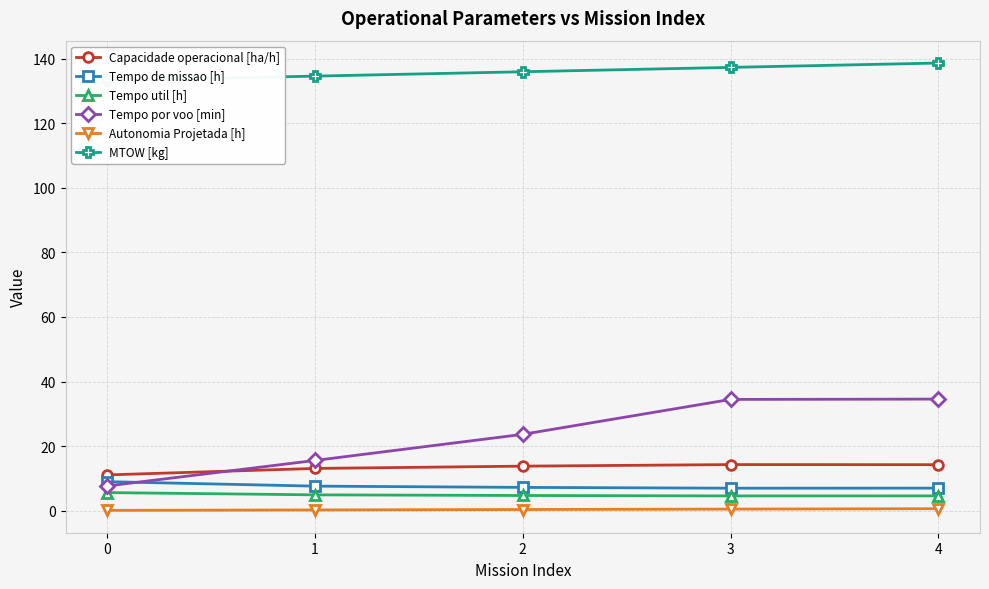

True or false: Tempo util [h] has a value of 7.2 at 2.

False